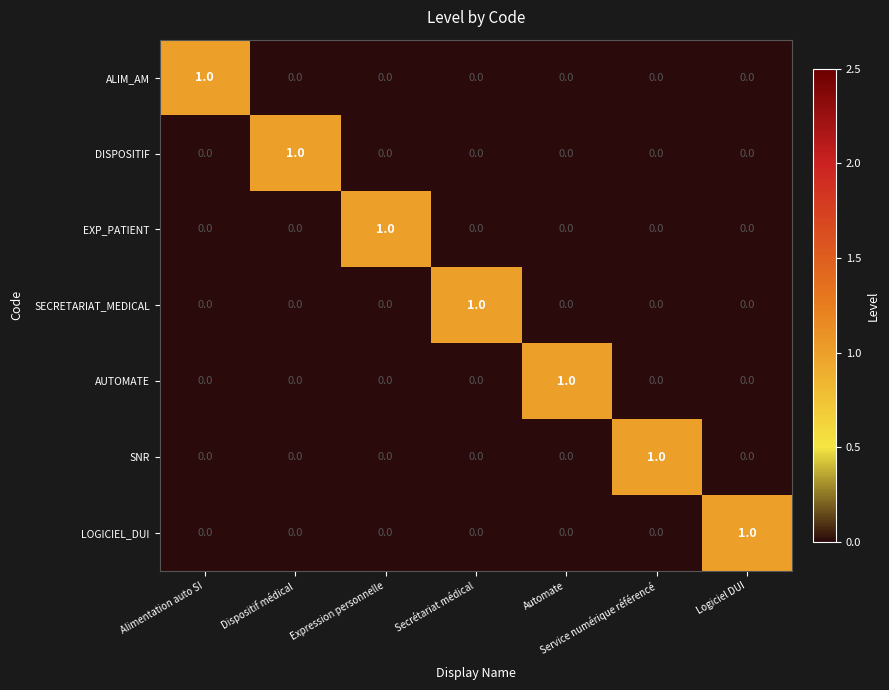

The value of EXP_PATIENT at Secrétariat médical is 0. True or false?

True